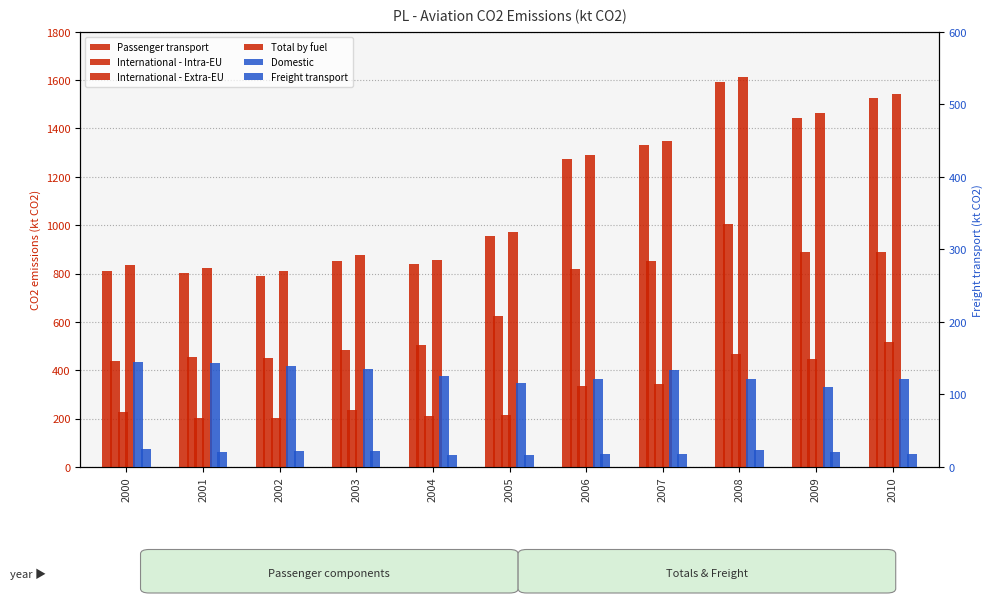

List the labels in order of Freight transport value, smallest first.

2005, 2004, 2010, 2007, 2006, 2009, 2001, 2002, 2003, 2008, 2000